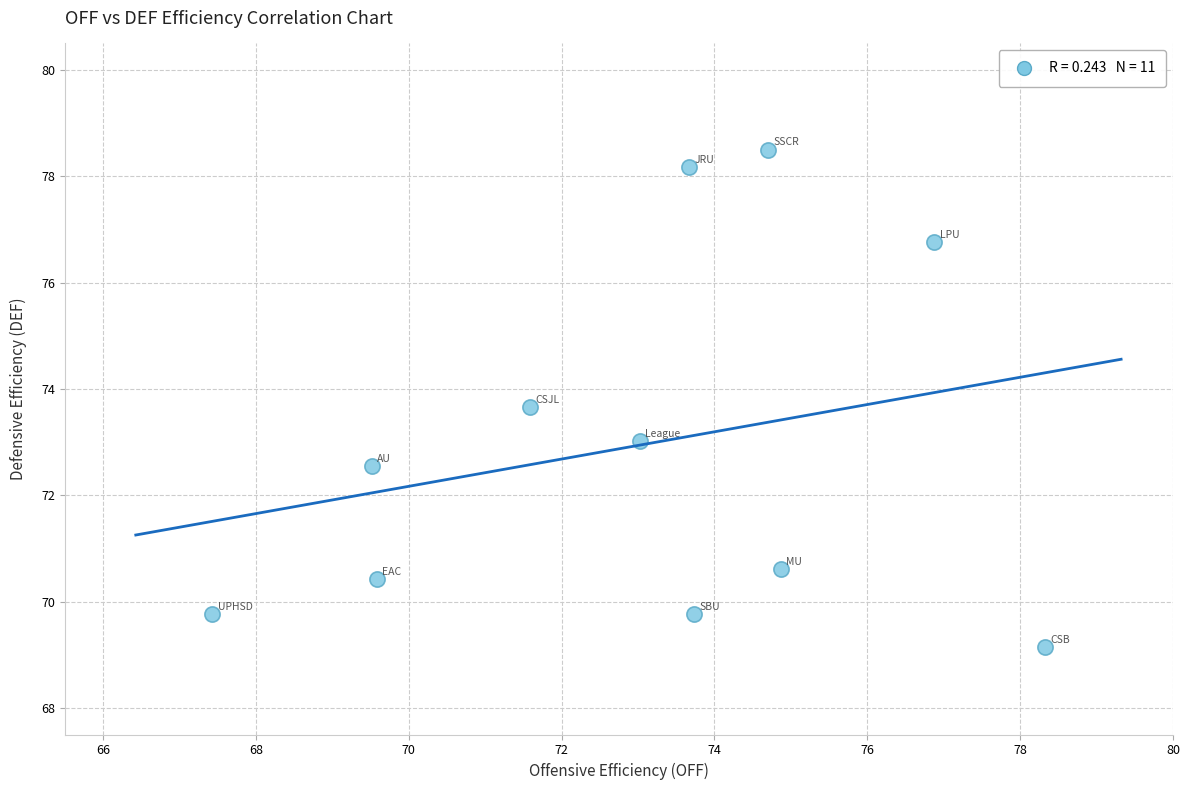

What is the range of Y values (max minus min)?

9.4